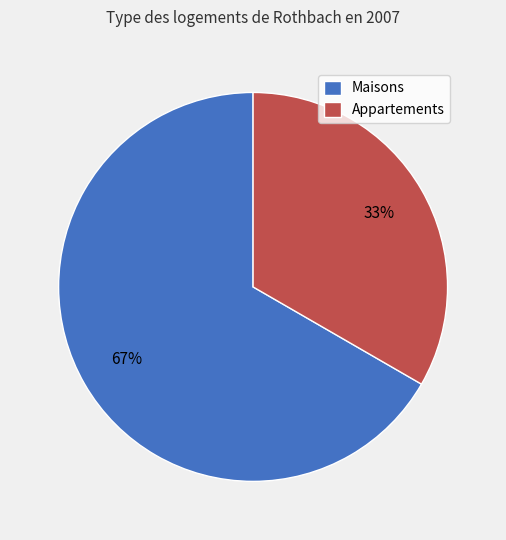

What percentage is the Maisons slice, to the nearest percent?

67%